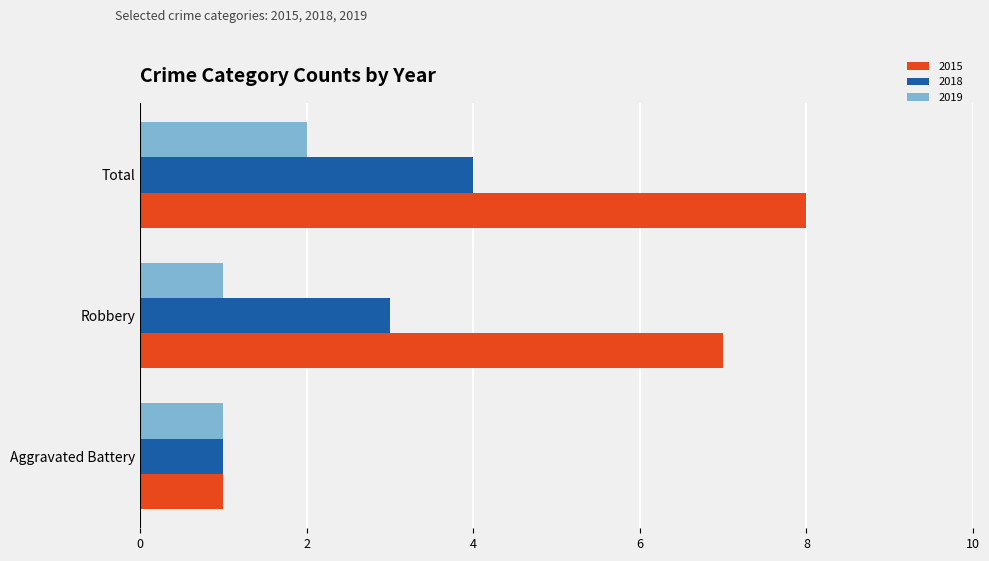

How many data points does each series have?

3